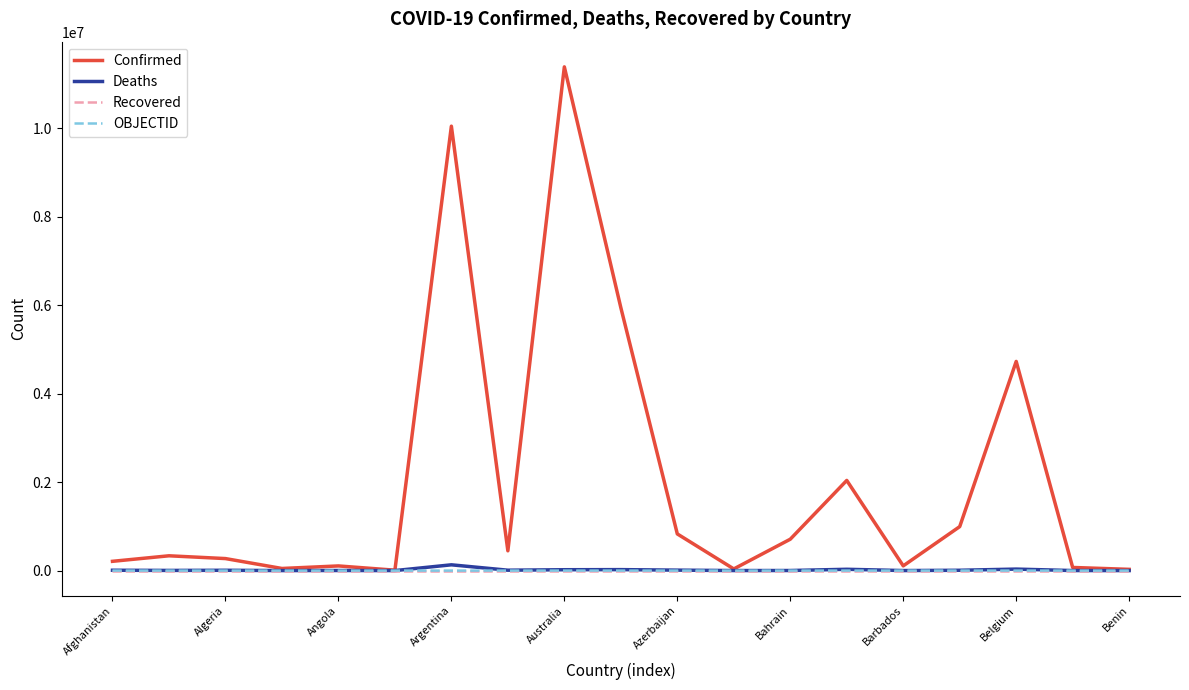

True or false: Recovered has more than 1 interior local peaks.

False